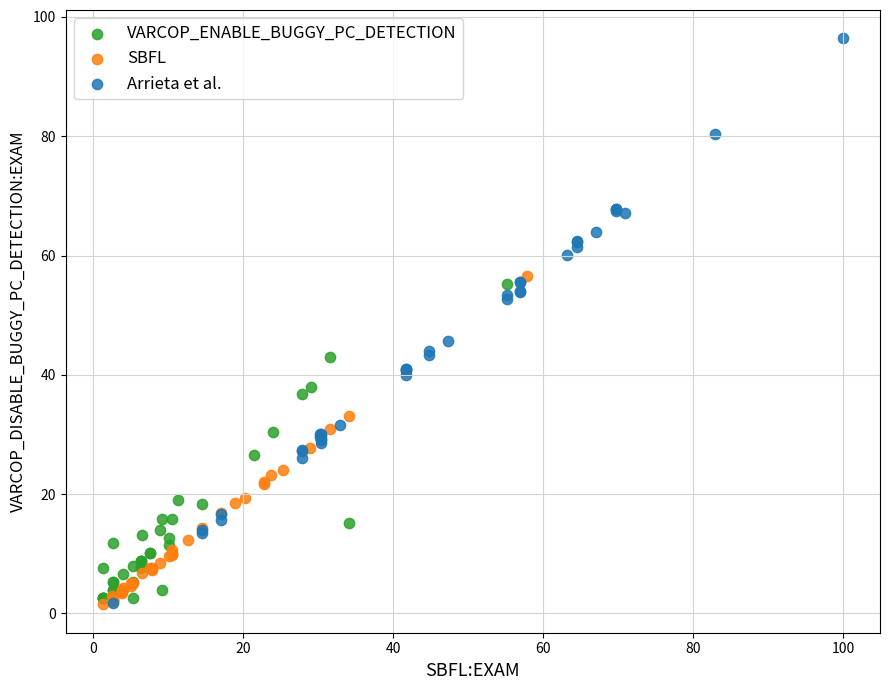

Which series has the largest Y range (max minus min)?

Arrieta et al.